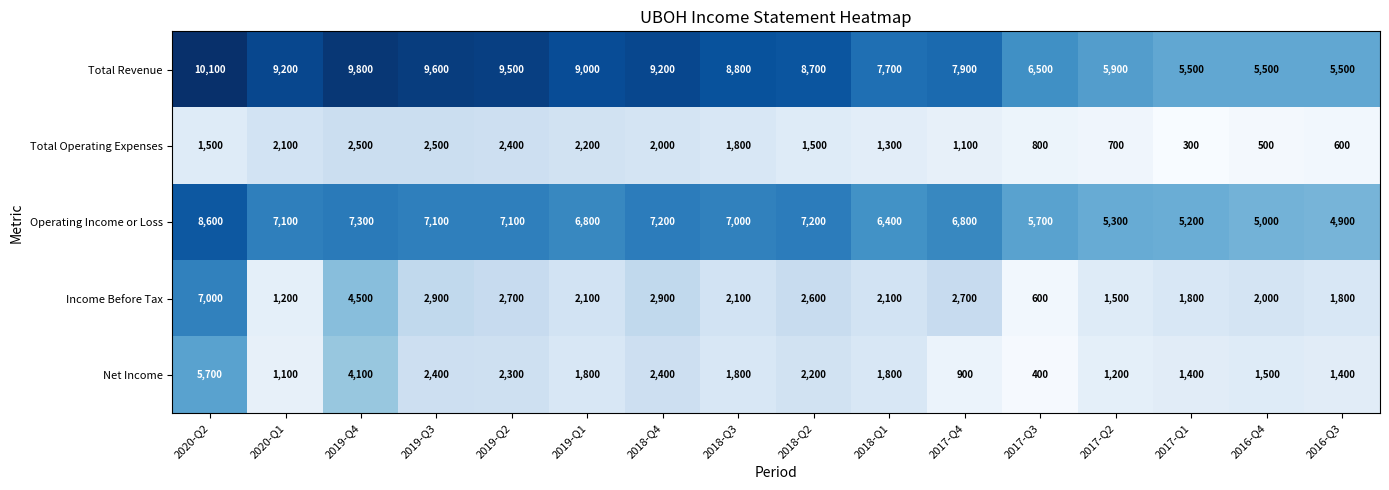

How many series are shown in this chart?

5